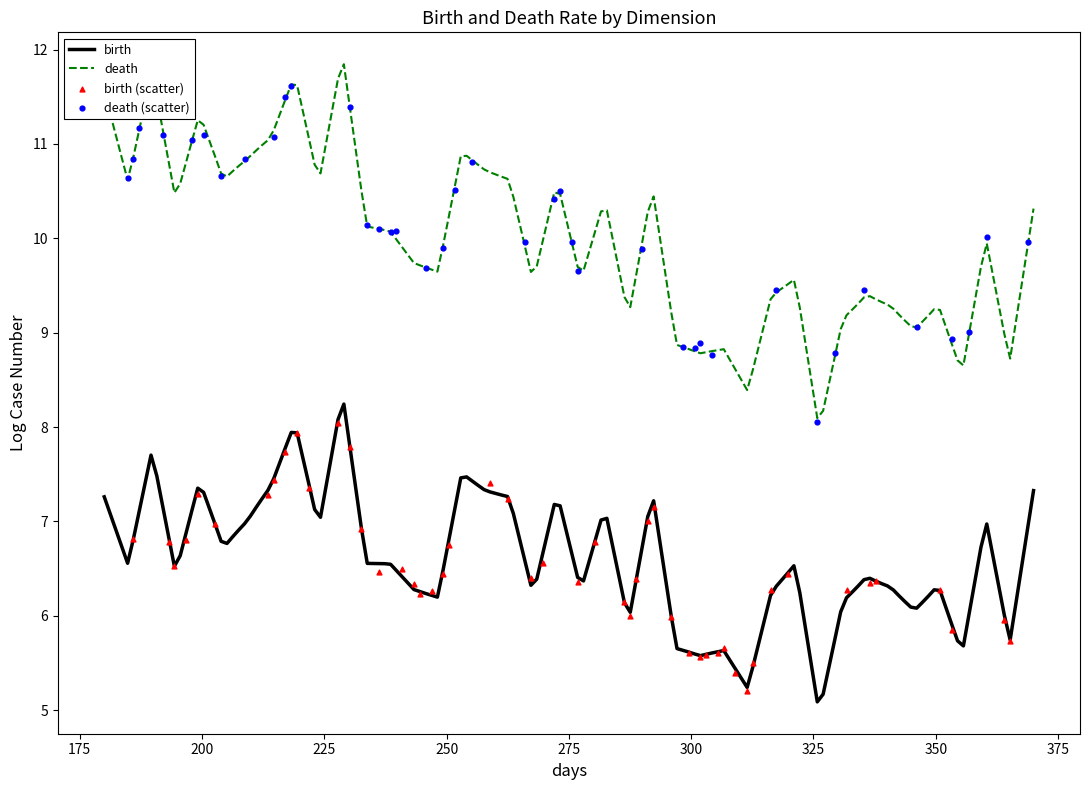

Which series reaches the minimum Y coordinate?

birth_values